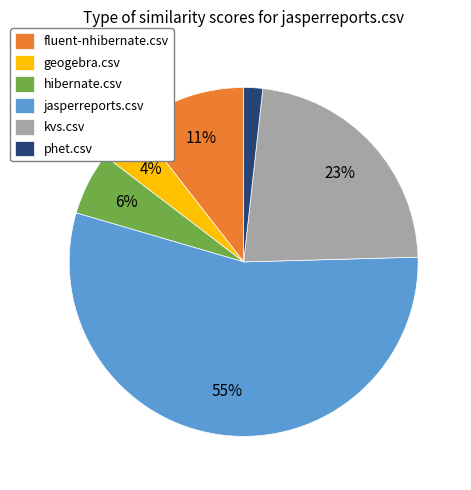

Do jasperreports.csv and kvs.csv together represent more than half of the pie?

Yes